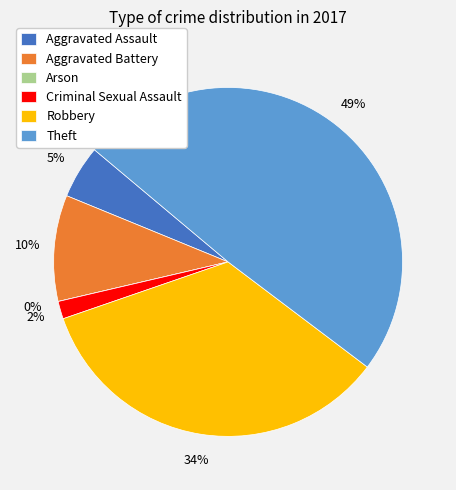

Do Arson and Robbery together represent more than half of the pie?

No